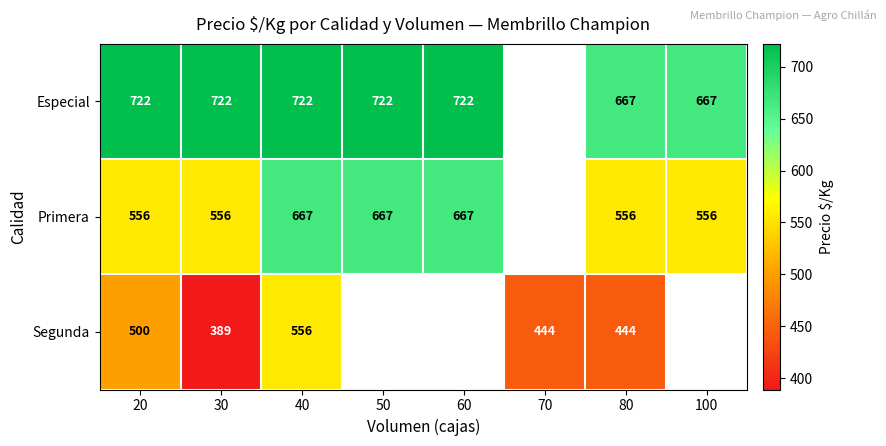

How many distinct data groups are displayed?

3